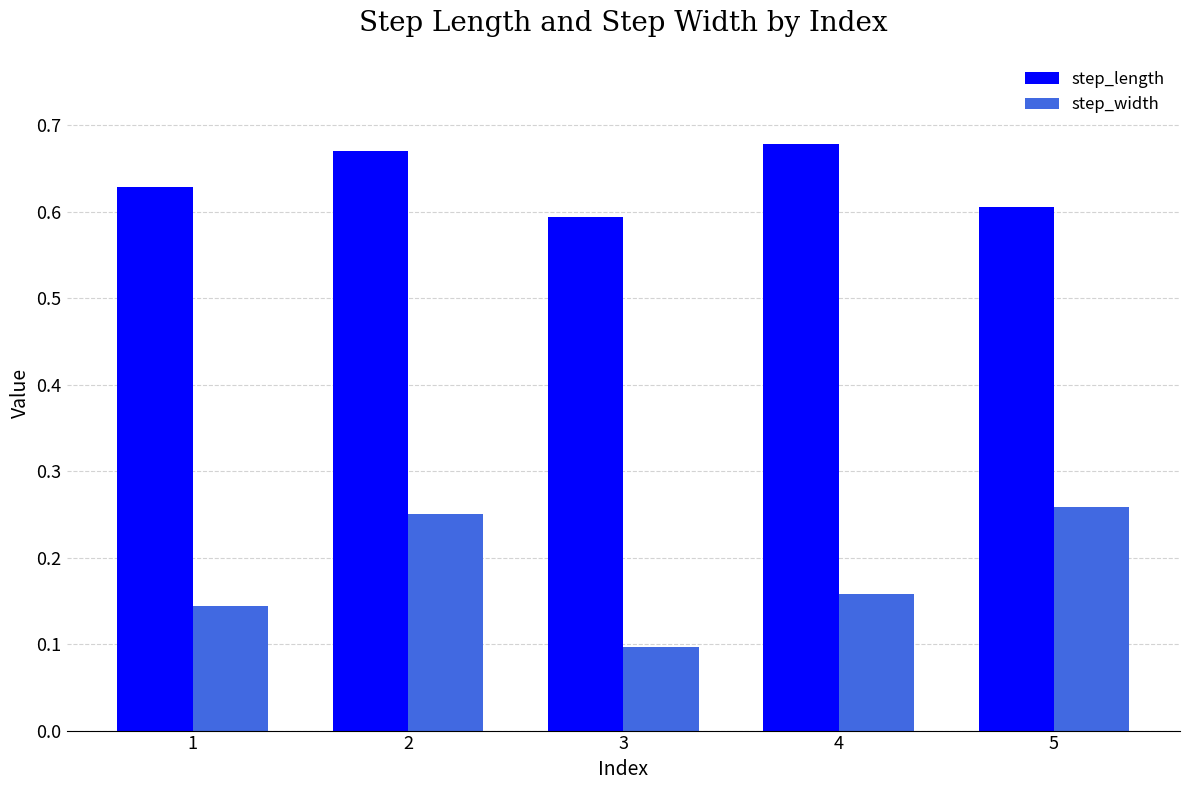

Rank the categories by step_width value from highest to lowest.

5, 2, 4, 1, 3